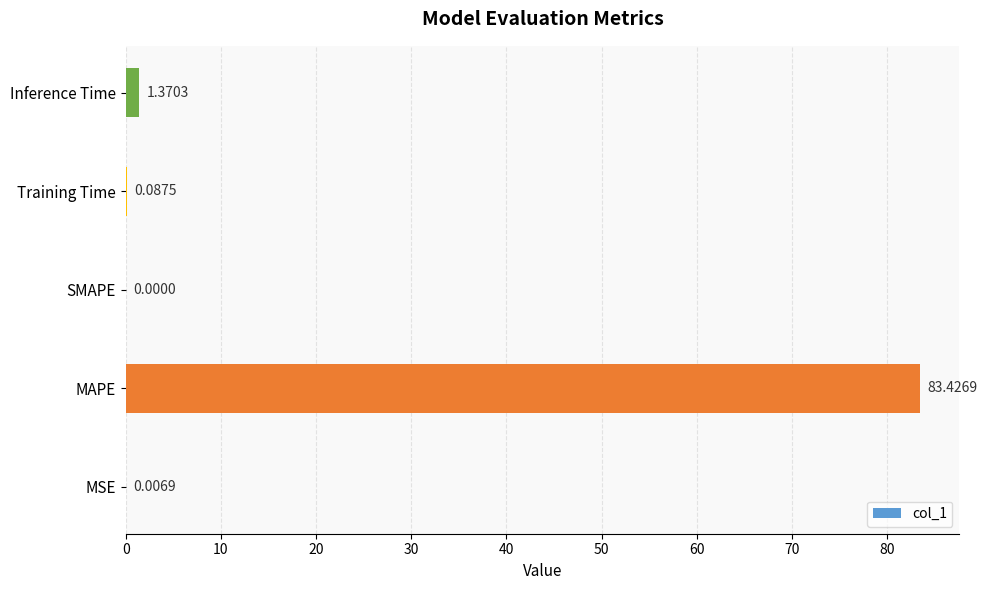

How many distinct data groups are displayed?

1